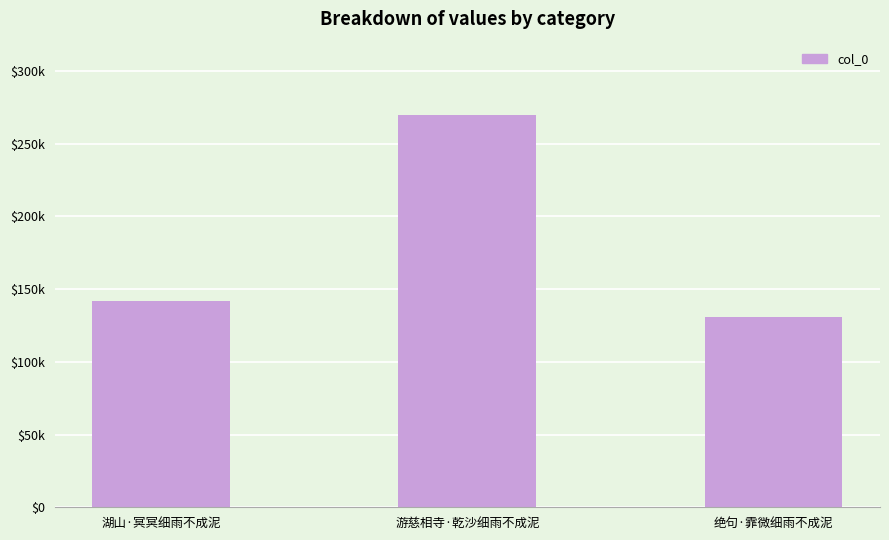

Rank the categories by value from lowest to highest.

绝句·霏微细雨不成泥, 湖山·冥冥细雨不成泥, 游慈相寺·乾沙细雨不成泥